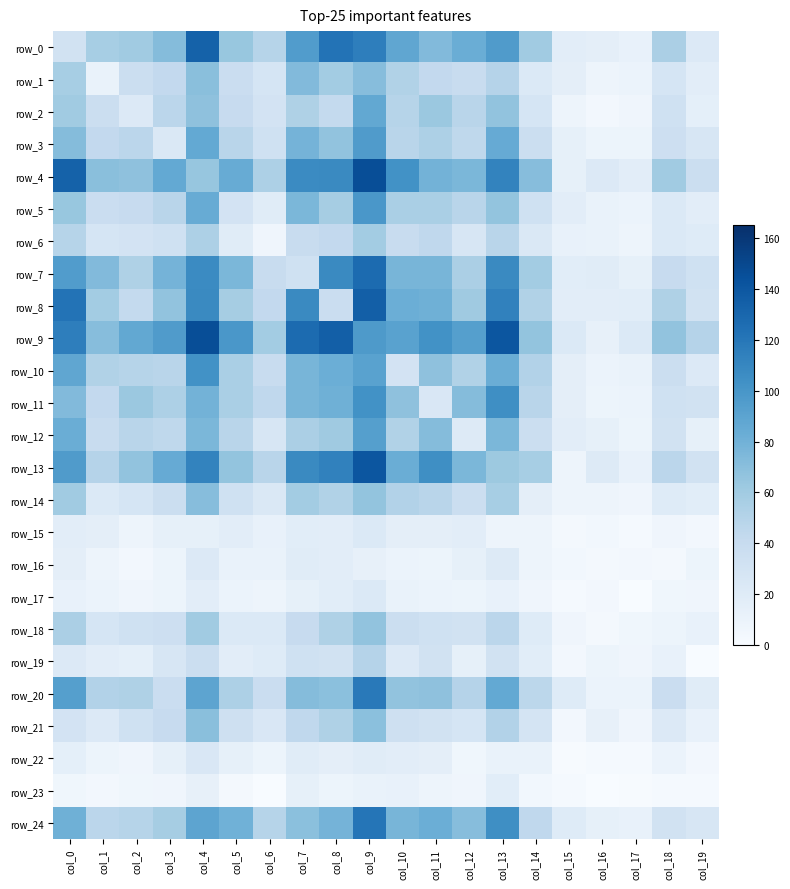

True or false: row_17 has a value of 7 at col_14.

True